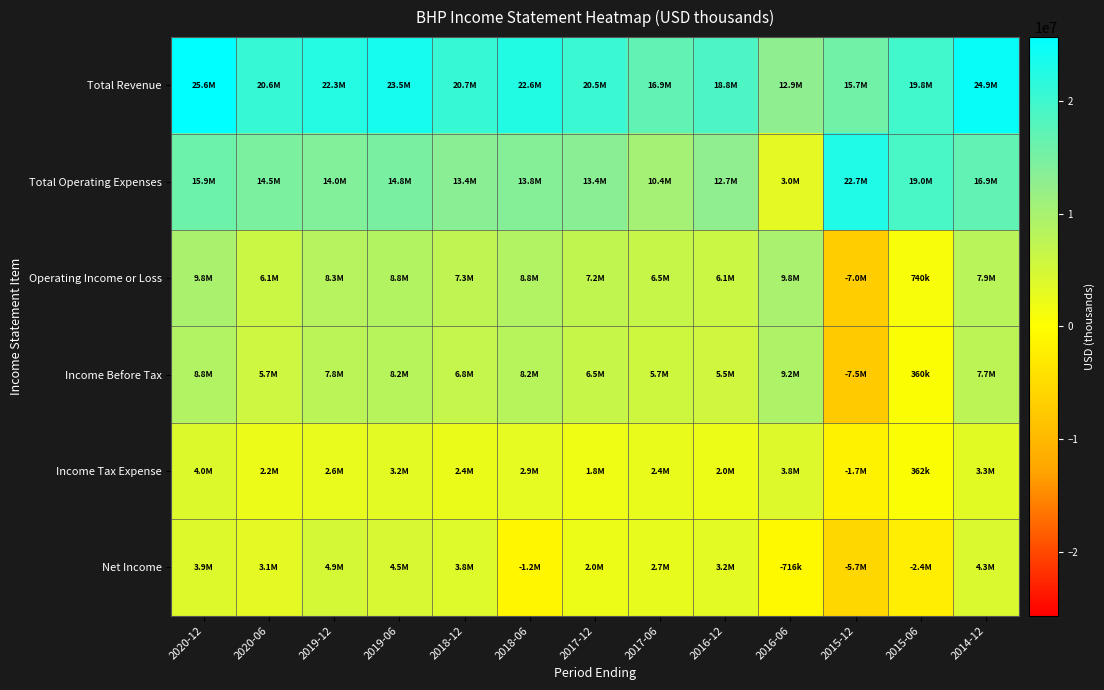

Reading right to left, list all the values displayed in this chart.

Total Revenue: 2014-12=24860000	2015-06=19776000	2015-12=15712000	2016-06=12855000	2016-12=18796000	2017-06=16944000	2017-12=20526000	2018-06=22603000	2018-12=20742000	2019-06=23546000	2019-12=22294000	2020-06=20637000	2020-12=25639000
Total Operating Expenses: 2014-12=16930000	2015-06=19036000	2015-12=22742000	2016-06=3021000	2016-12=12739000	2017-06=10447000	2017-12=13361000	2018-06=13772000	2018-12=13409000	2019-06=14766000	2019-12=13980000	2020-06=14530000	2020-12=15889000
Operating Income or Loss: 2014-12=7930000	2015-06=740000	2015-12=-7030000	2016-06=9834000	2016-12=6057000	2017-06=6497000	2017-12=7165000	2018-06=8831000	2018-12=7333000	2019-06=8780000	2019-12=8314000	2020-06=6107000	2020-12=9750000
Income Before Tax: 2014-12=7696000	2015-06=360000	2015-12=-7459000	2016-06=9250000	2016-12=5480000	2017-06=5657000	2017-12=6507000	2018-06=8244000	2018-12=6800000	2019-06=8249000	2019-12=7790000	2020-06=5720000	2020-12=8826000
Income Tax Expense: 2014-12=3304000	2015-06=362000	2015-12=-1726000	2016-06=3829000	2016-12=2028000	2017-06=2415000	2017-12=1781000	2018-06=2906000	2018-12=2358000	2019-06=3171000	2019-12=2600000	2020-06=2174000	2020-12=3998000
Net Income: 2014-12=4265000	2015-06=-2355000	2015-12=-5669000	2016-06=-716000	2016-12=3204000	2017-06=2686000	2017-12=2015000	2018-06=-1231000	2018-12=3764000	2019-06=4542000	2019-12=4868000	2020-06=3088000	2020-12=3876000